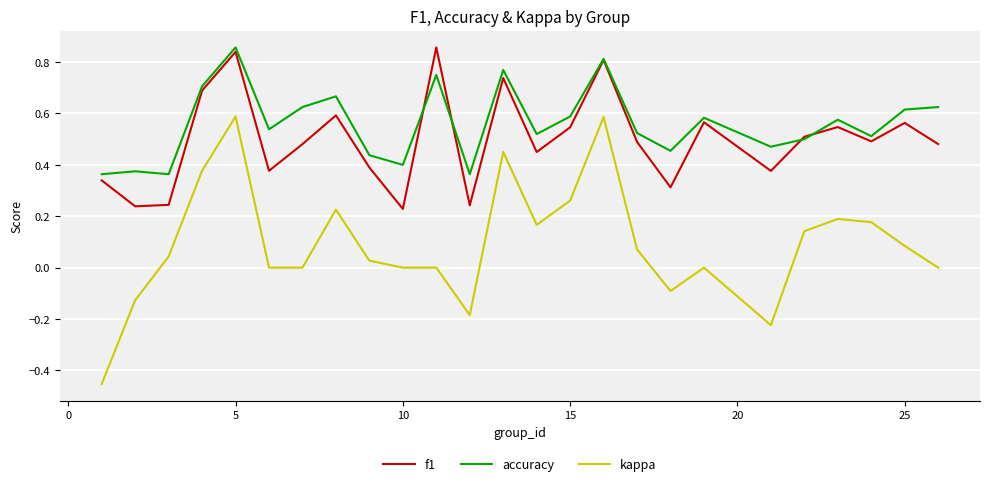

What are all the series names shown in the legend?

f1, accuracy, kappa